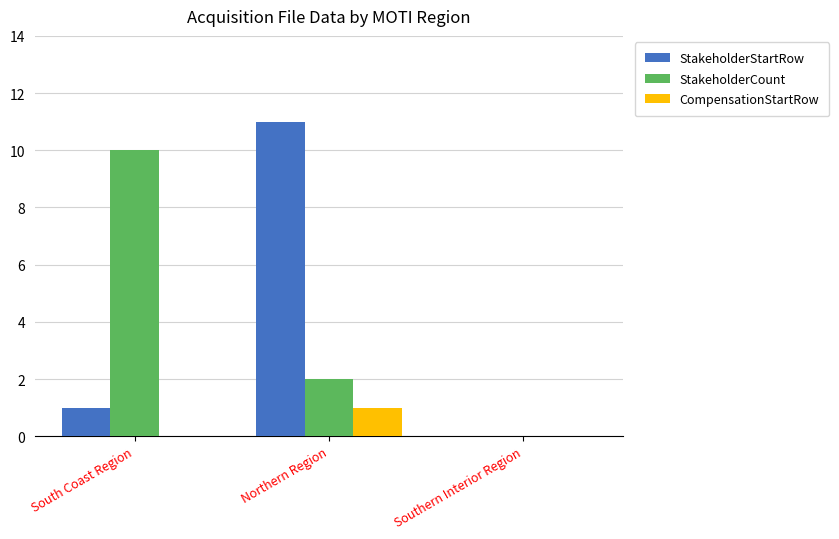

Which category has the highest value across all series?

Northern Region